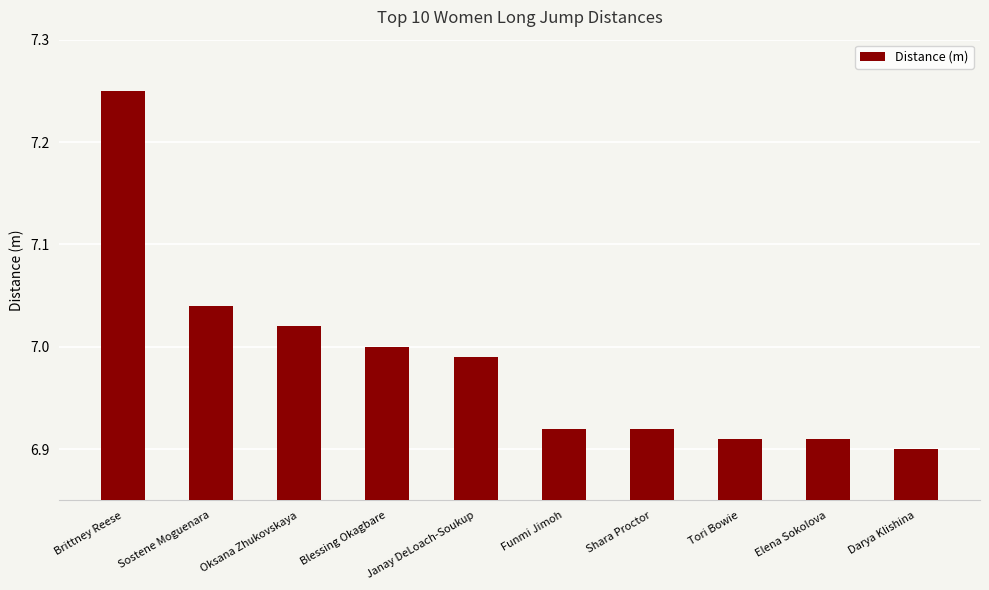

Which label corresponds to the largest value in the chart?

Brittney Reese